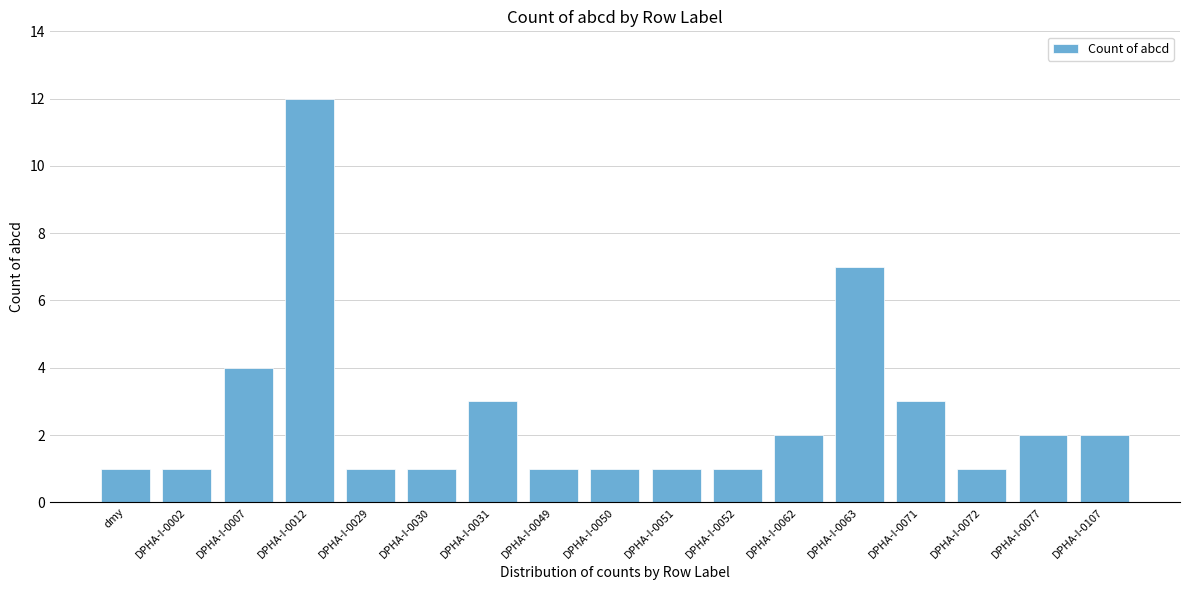

Reading right to left, what are all the values shown in this chart?

DPHA-I-0107=2	DPHA-I-0077=2	DPHA-I-0072=1	DPHA-I-0071=3	DPHA-I-0063=7	DPHA-I-0062=2	DPHA-I-0052=1	DPHA-I-0051=1	DPHA-I-0050=1	DPHA-I-0049=1	DPHA-I-0031=3	DPHA-I-0030=1	DPHA-I-0029=1	DPHA-I-0012=12	DPHA-I-0007=4	DPHA-I-0002=1	dmy=1